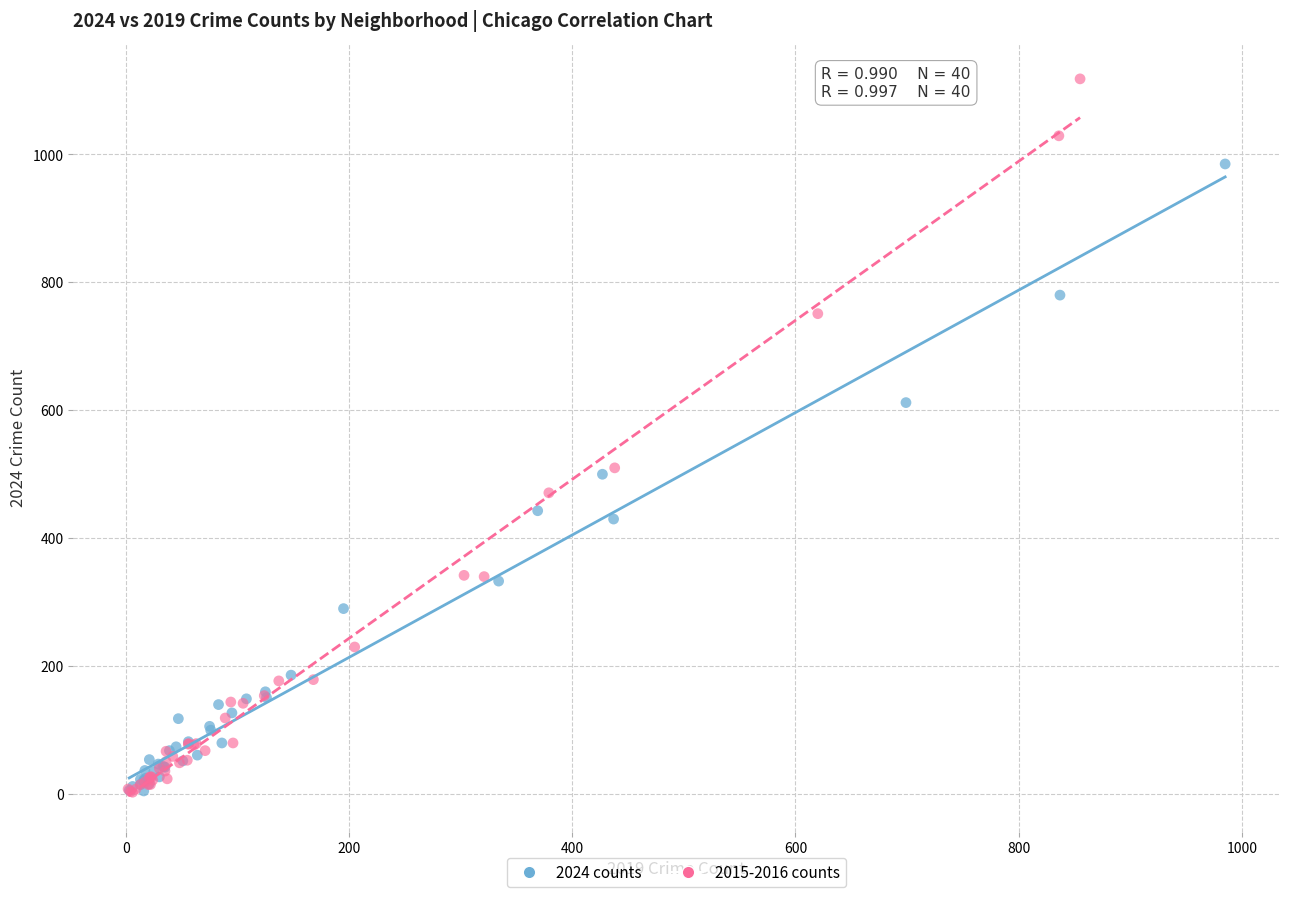

Which series reaches the maximum Y coordinate?

2015-2016 counts